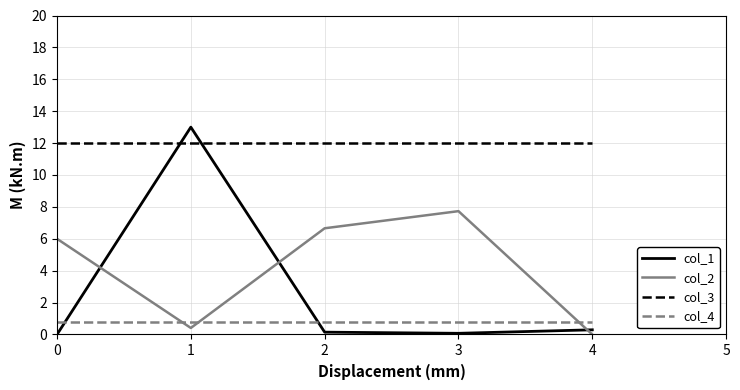

Where do col_2 and col_1 first cross each other?

0 and 1